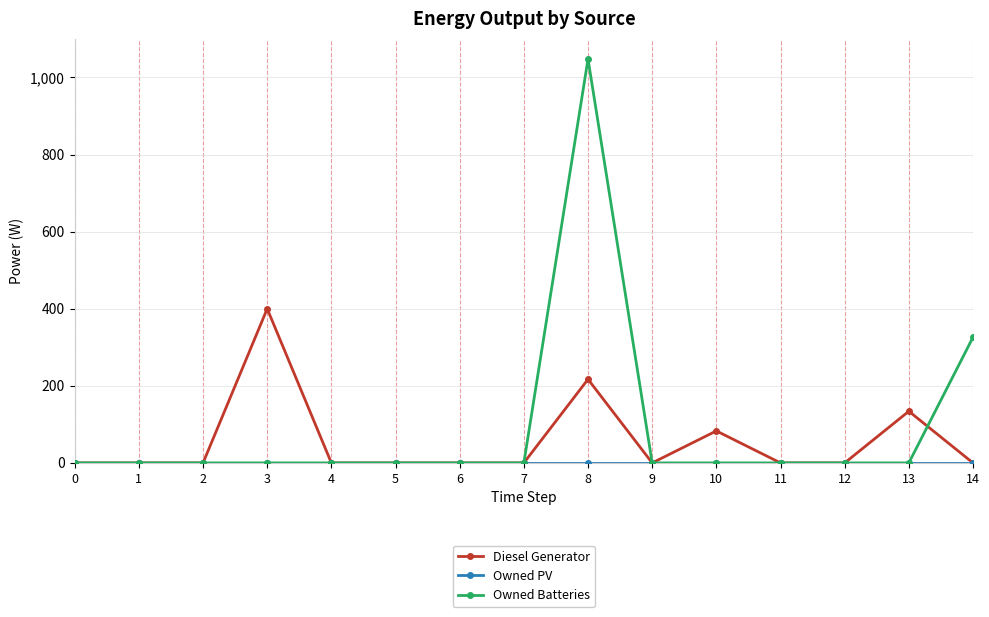

Which series has the widest spread of values?

Owned Batteries